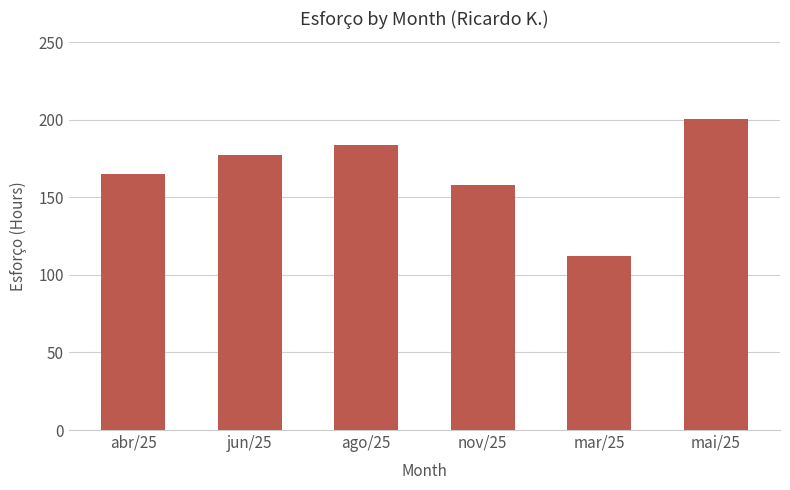

What is the sum of the values at ago/25 and nov/25?

342.0